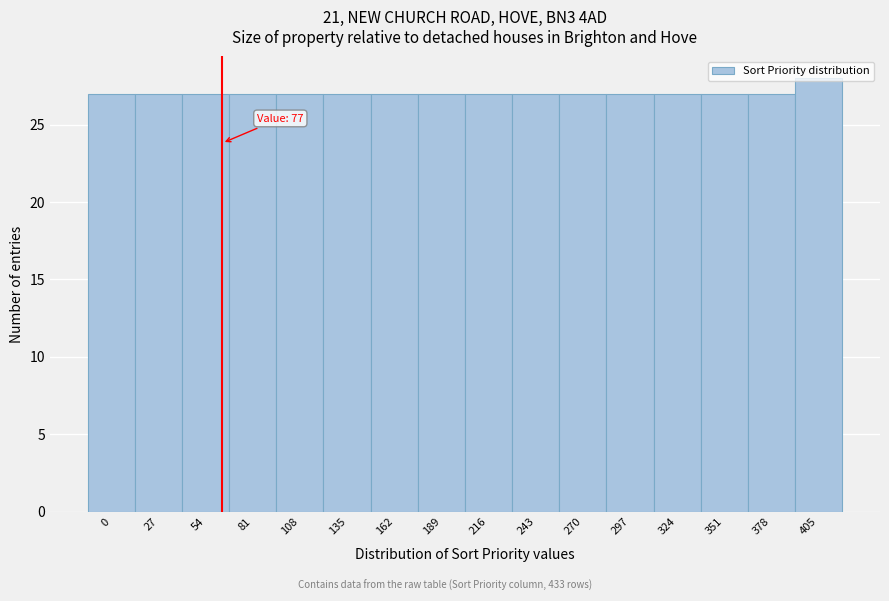

What value does the data have at 297?

27